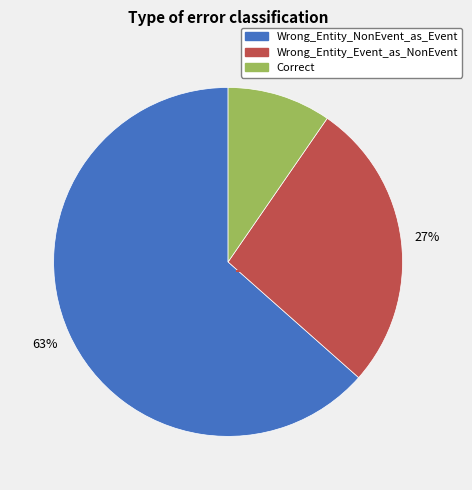

Is it true that Wrong_Entity_Event_as_NonEvent is 33% of the pie?

False